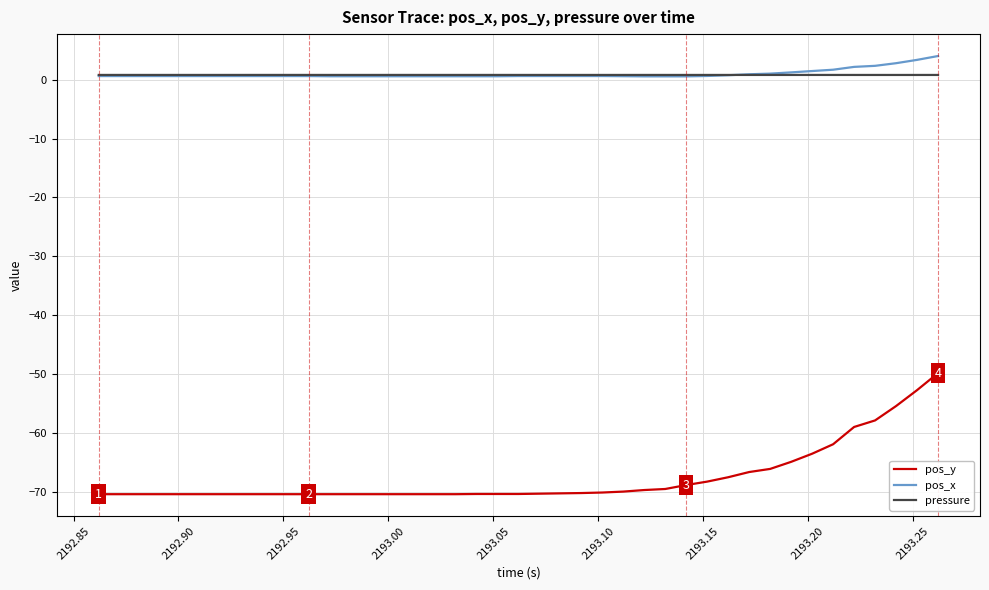

True or false: pos_x and pos_y intersect in this chart.

False